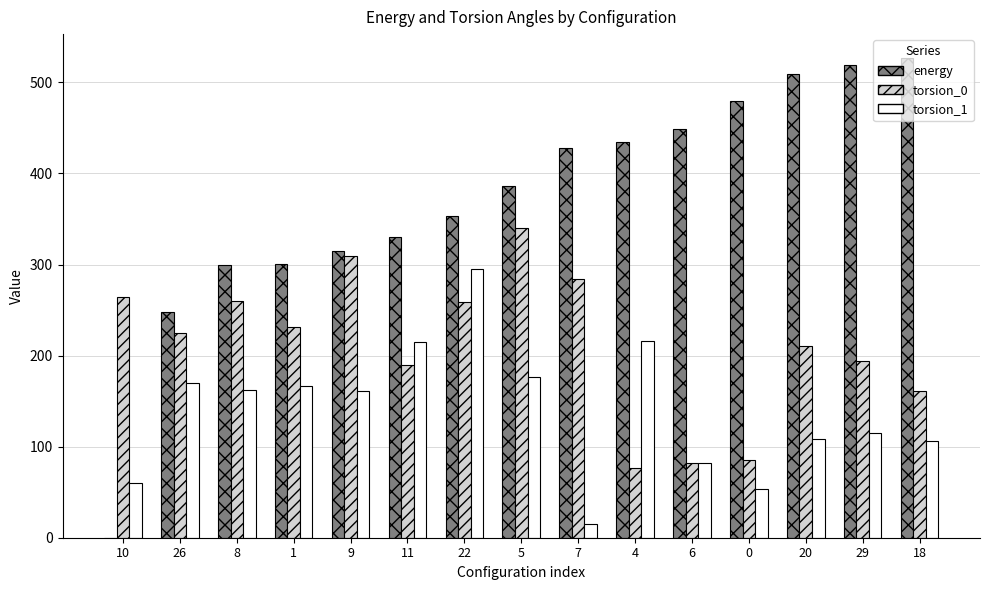

Where is torsion_0 nearest to the value 208?

20